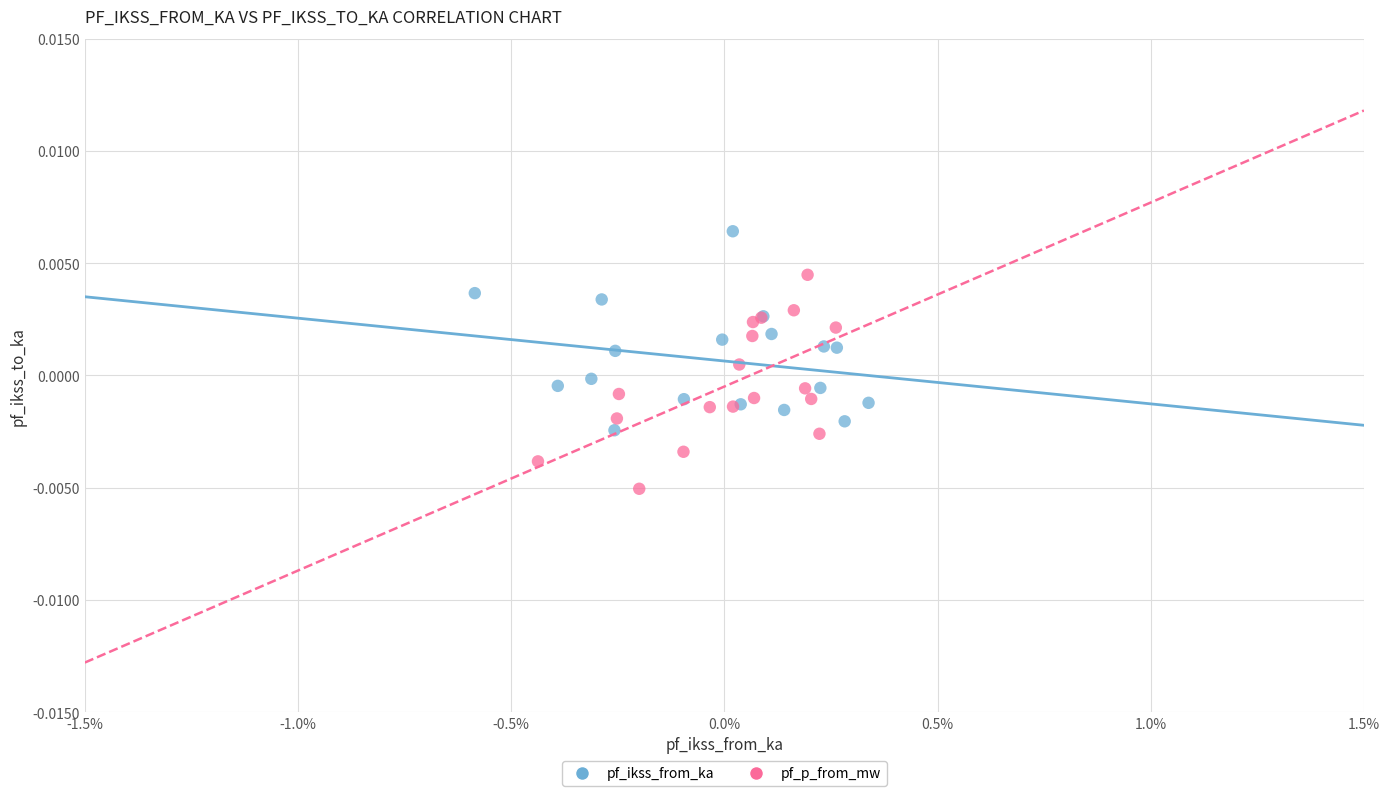

Which series has the largest Y range (max minus min)?

pf_p_from_mw